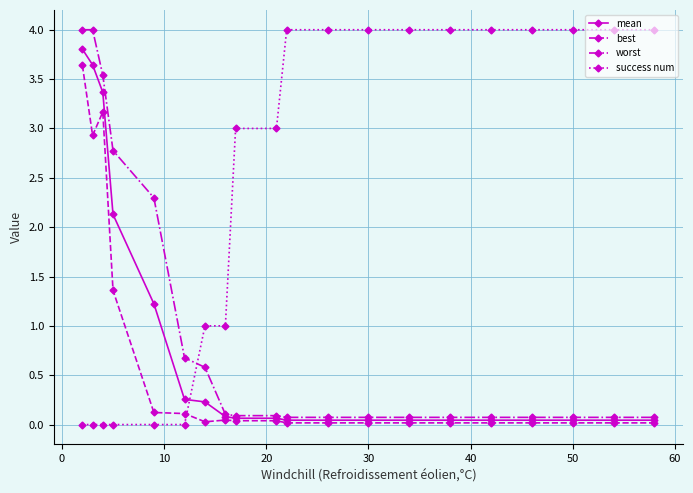

True or false: best has more than 0 points higher than both neighbors.

True